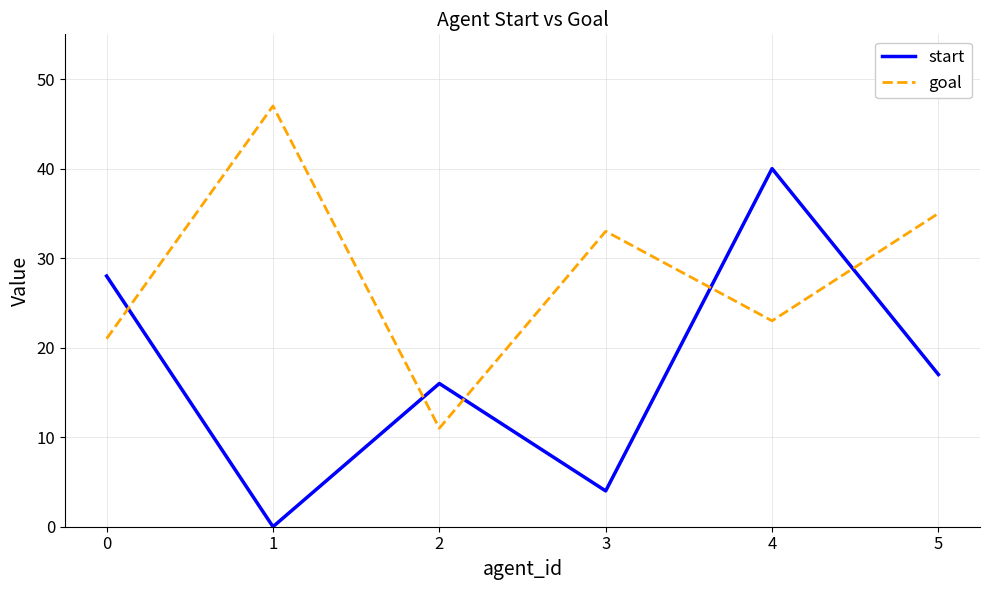

How many interior local valleys does the start series have?

2